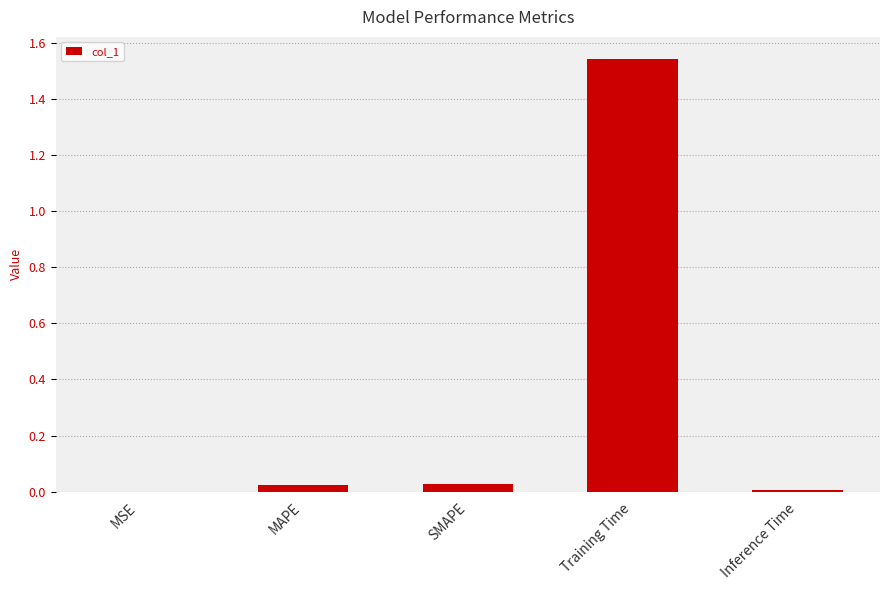

At which category does the chart reach its peak across all series?

Training Time